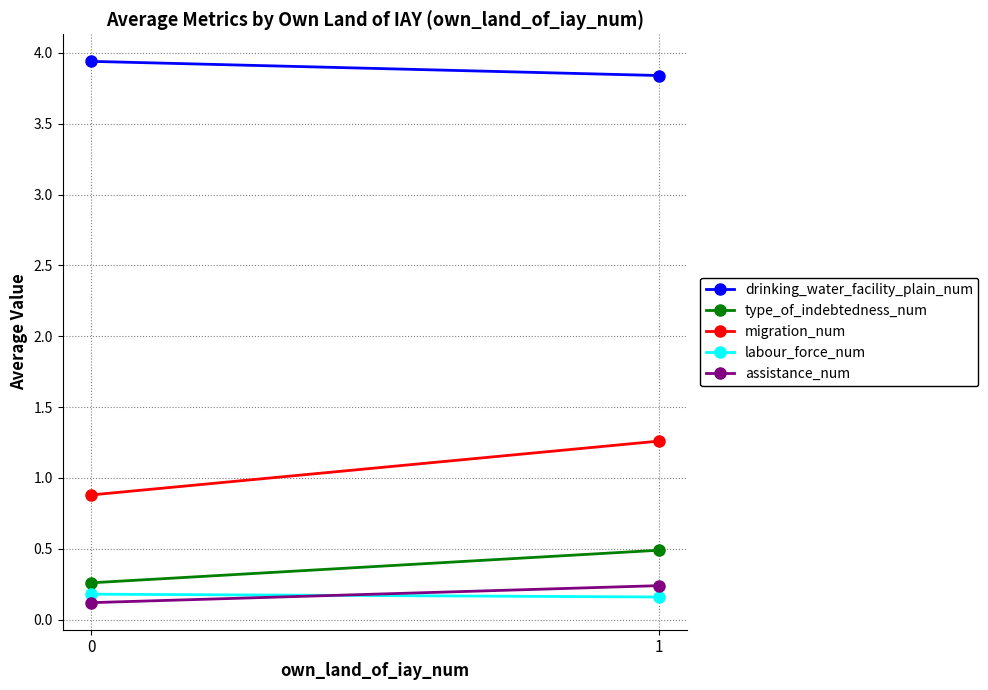

What is the maximum value for labour_force_num?

0.2